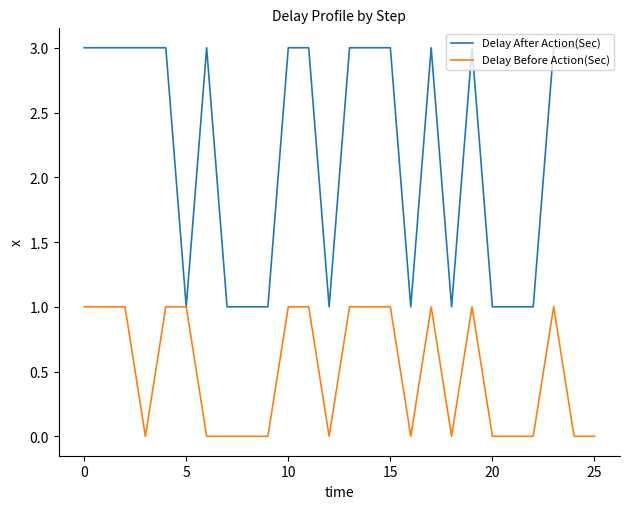

Which series has the widest spread of values?

Delay After Action(Sec)